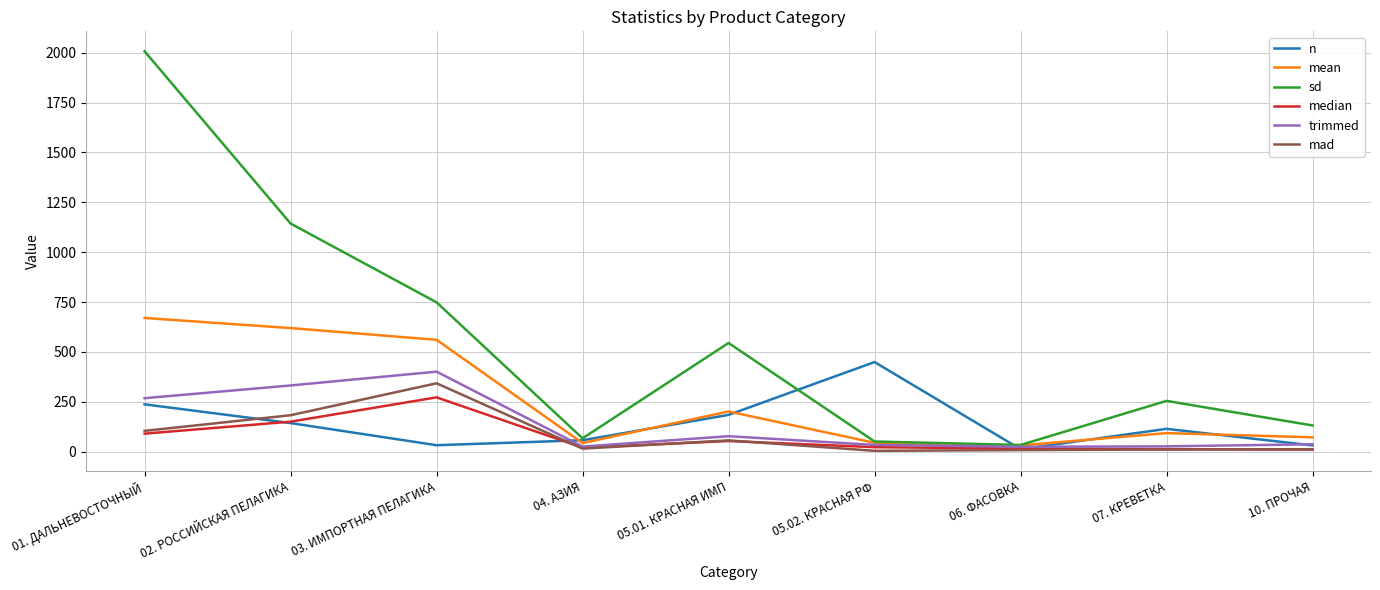

At which label is trimmed closest to 212?

01. ДАЛЬНЕВОСТОЧНЫЙ